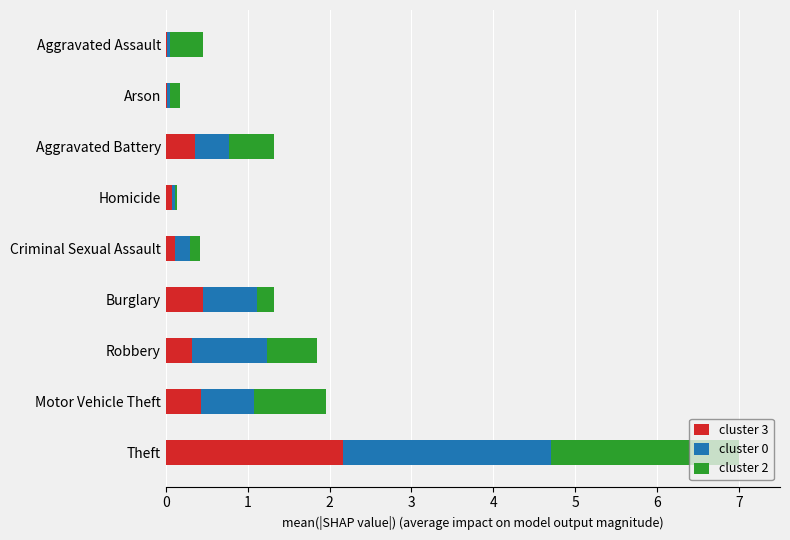

At which label does cluster 3 reach its peak?

Theft